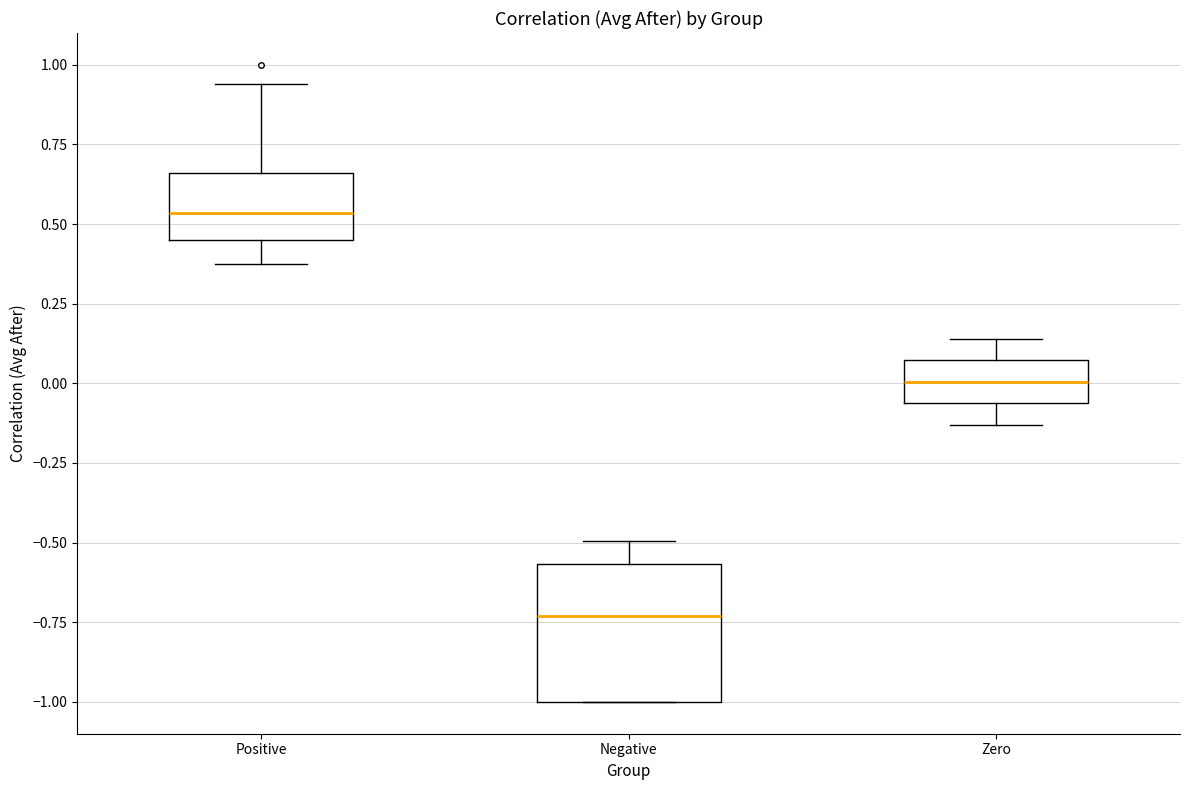

Where is the upper edge of the box for Zero on the y-axis? The values are not printed on the chart, so give them approximately, as read against the axis.

0.05